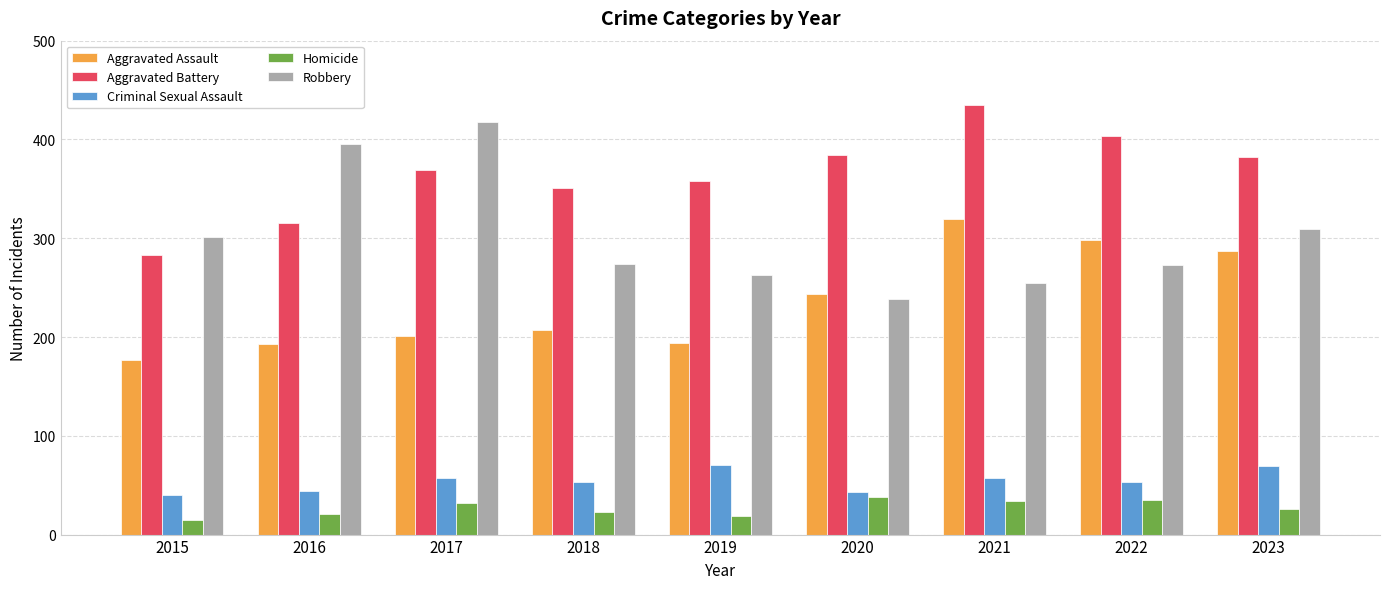

Is the value of Robbery at 2022 greater than the value of Criminal Sexual Assault at 2015?

Yes